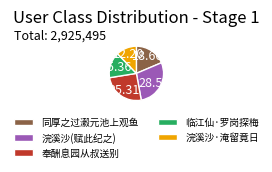

Rank the categories by value from highest to lowest.

浣溪沙(赋此纪之), 奉酬息园从叔送别, 同厚之过瀫元池上观鱼, 临江仙·罗岗探梅, 浣溪沙·淹留竟日